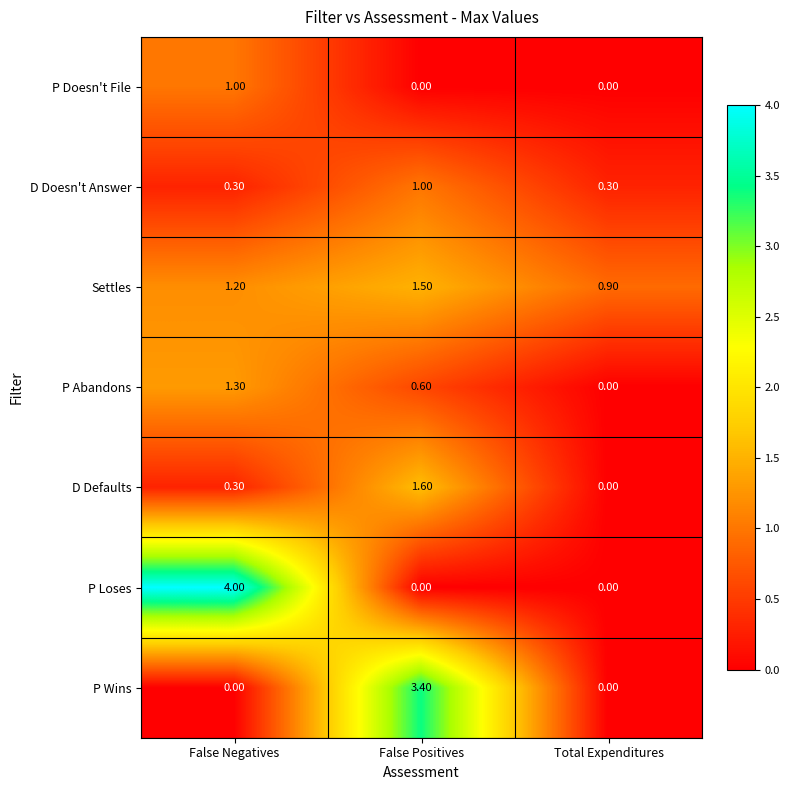

Is the value of D Doesn't Answer at Total Expenditures greater than the value of P Doesn't File at False Positives?

Yes